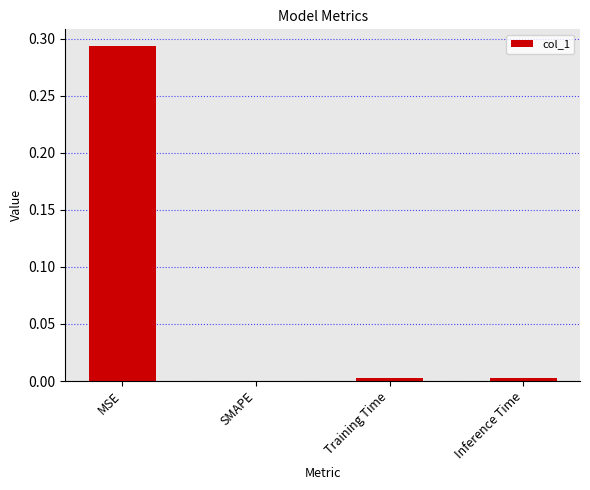

Which category has the highest value across all series?

MSE